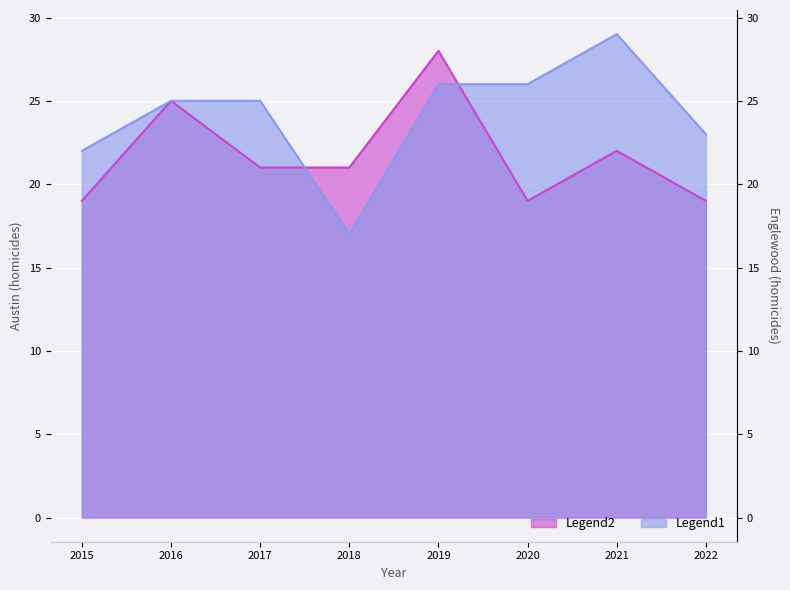

How many times do Legend1 and Legend2 cross each other?

2